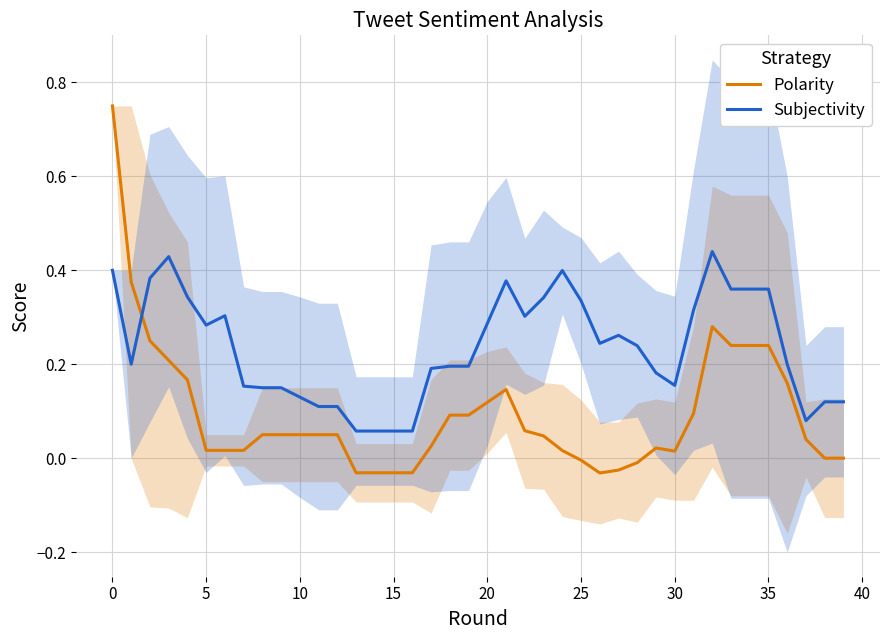

Which series ends up on top after the final intersection of Subjectivity and Polarity?

Subjectivity